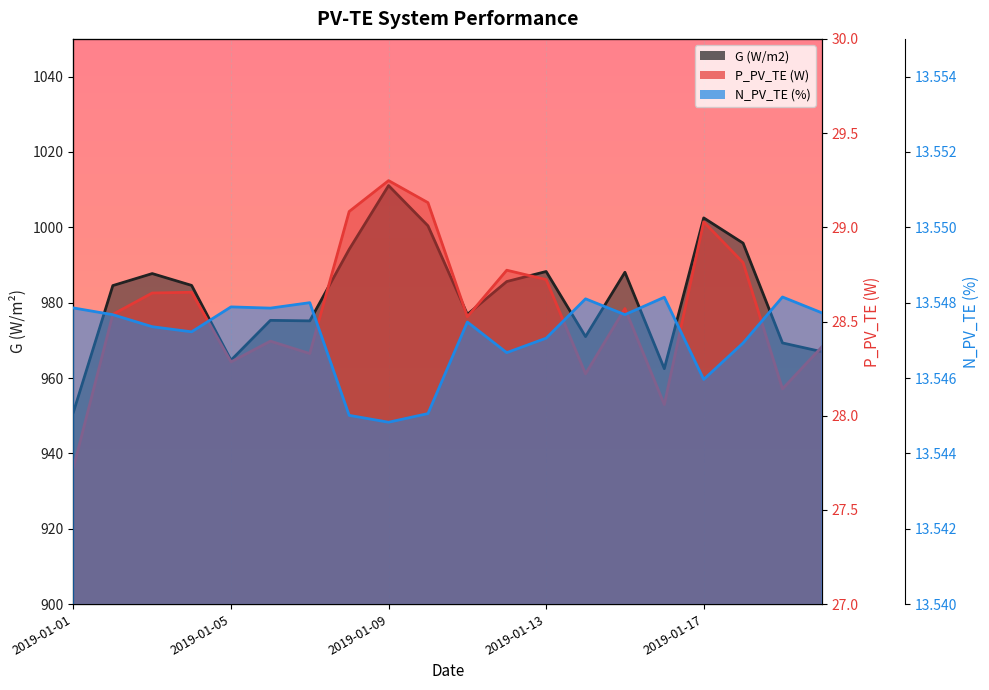

At 2019-01-15, list the series in order from largest to smallest.

G (W/m2), P_PV_TE (W), N_PV_TE (%)